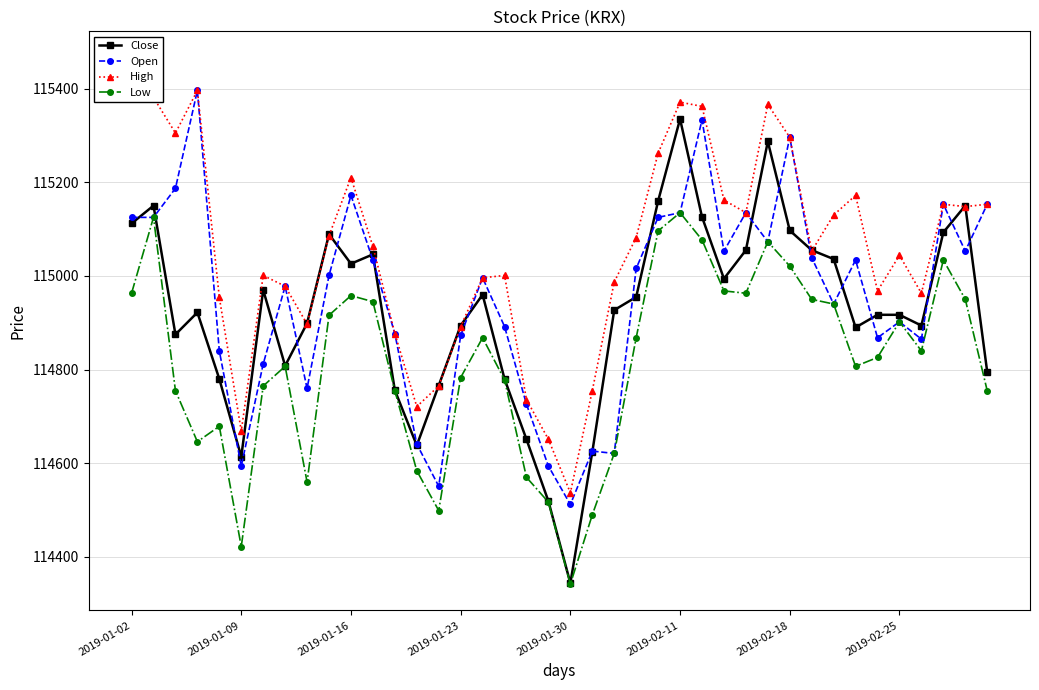

What is the minimum value shown in the chart?

114342